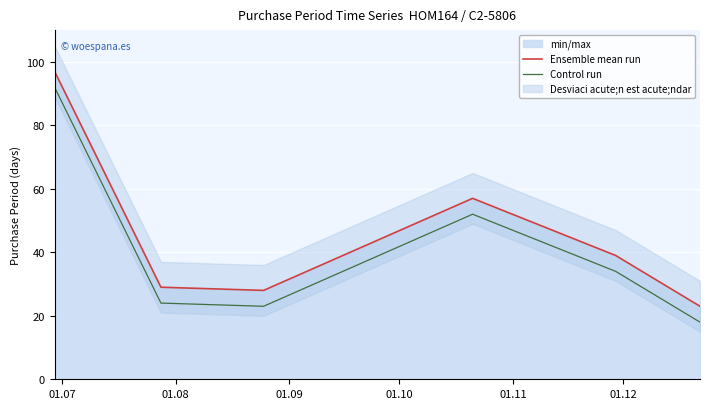

What is the value of the Control run point at the 5th from the left?

34